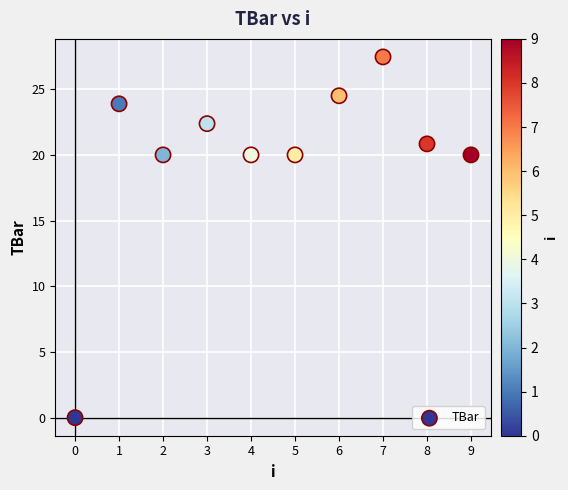

What is the range of Y values (max minus min)?

27.5